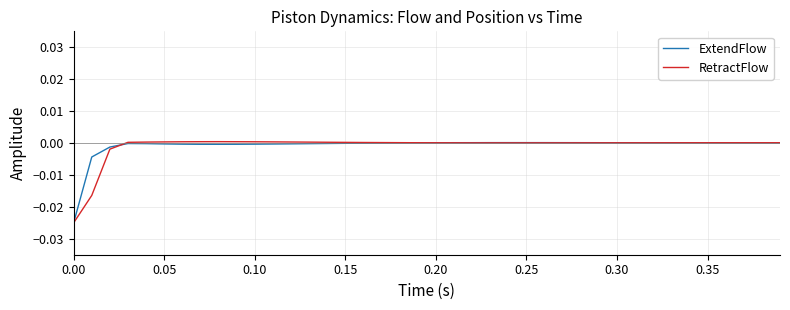

True or false: ExtendFlow and RetractFlow intersect in this chart.

True